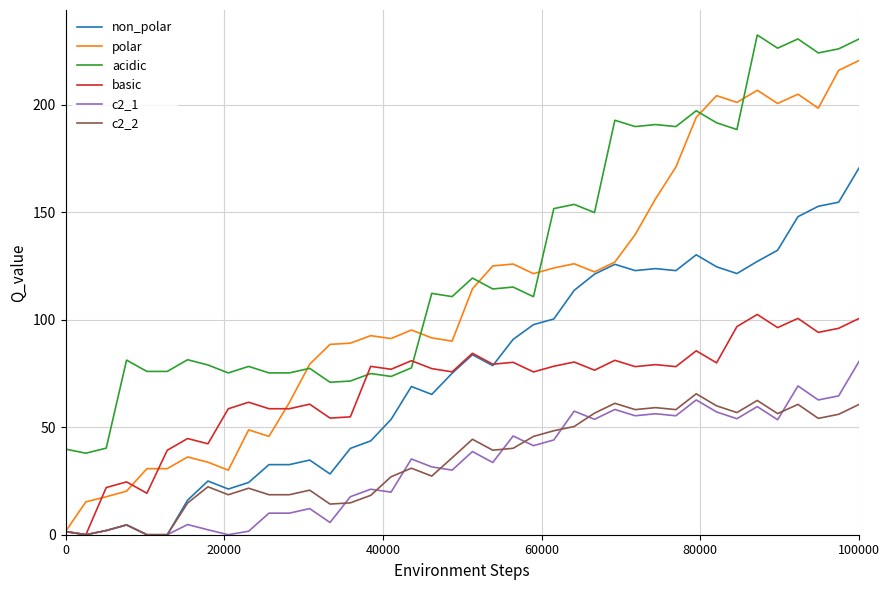

True or false: non_polar has more than 1 interior local peaks.

True